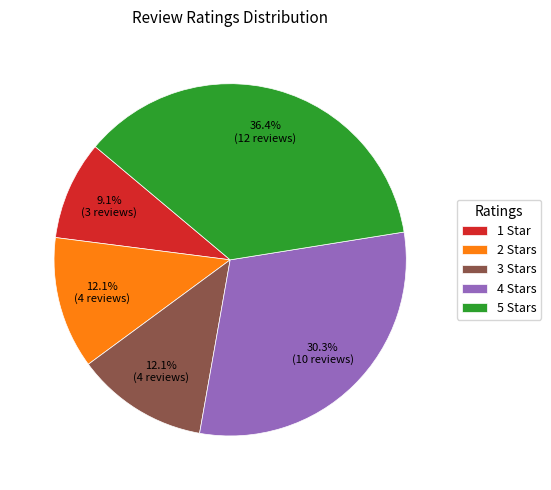

Which has a higher value, 4 Stars or 1 Star?

4 Stars